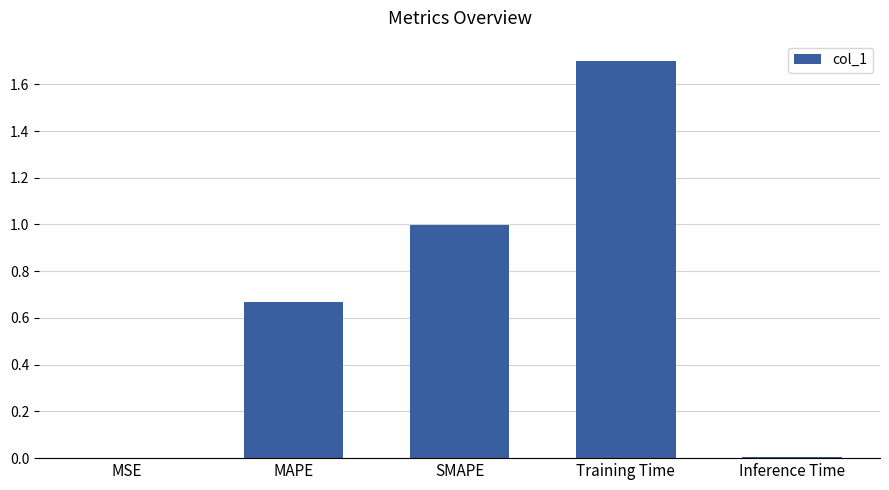

The chart shows a value of 0.0 at MSE. True or false?

True